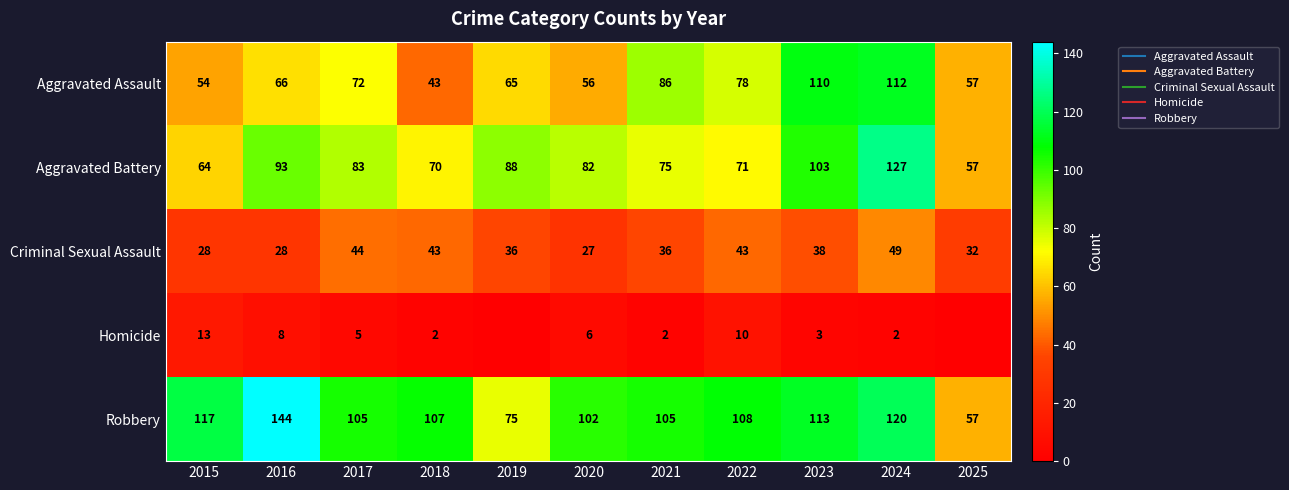

How many values in the Aggravated Battery series exceed 82?

5